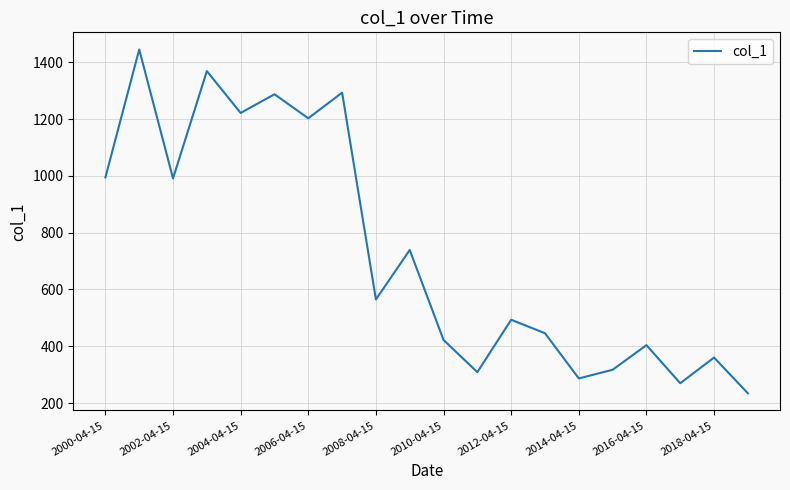

What is the difference between the maximum and minimum values?

1211.2